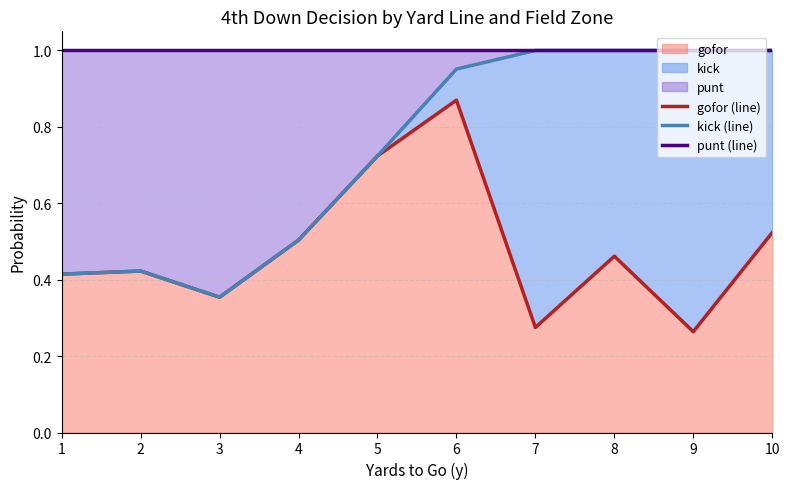

Is the value of gofor (line) at 1 greater than the value of kick (line) at 4?

No